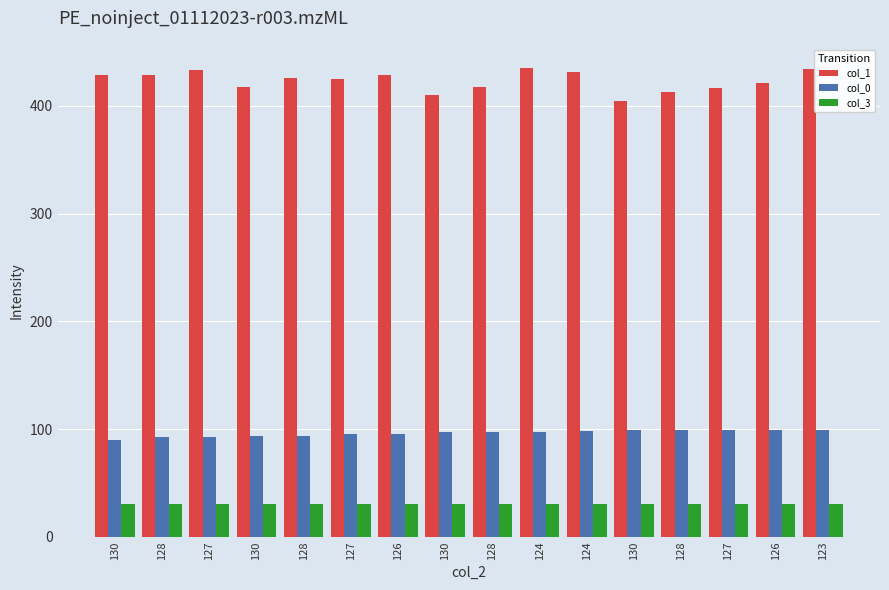

Read the col_1 value at 126, to the nearest 10.

430